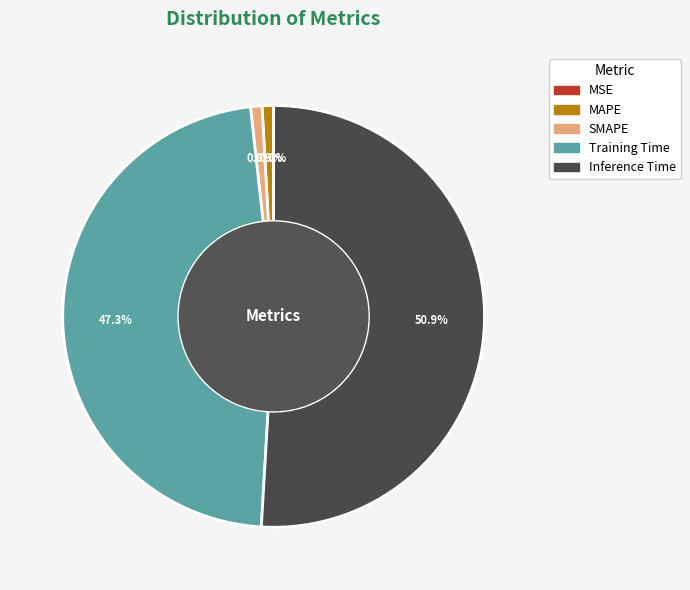

Rank the categories by value from highest to lowest.

Inference Time, Training Time, SMAPE, MAPE, MSE